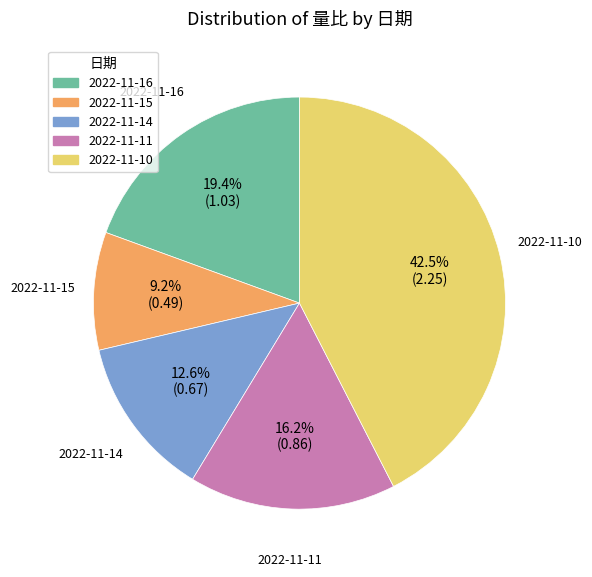

To the nearest percent, what is the difference between the 2022-11-10 and 2022-11-14 slice percentages?

30%